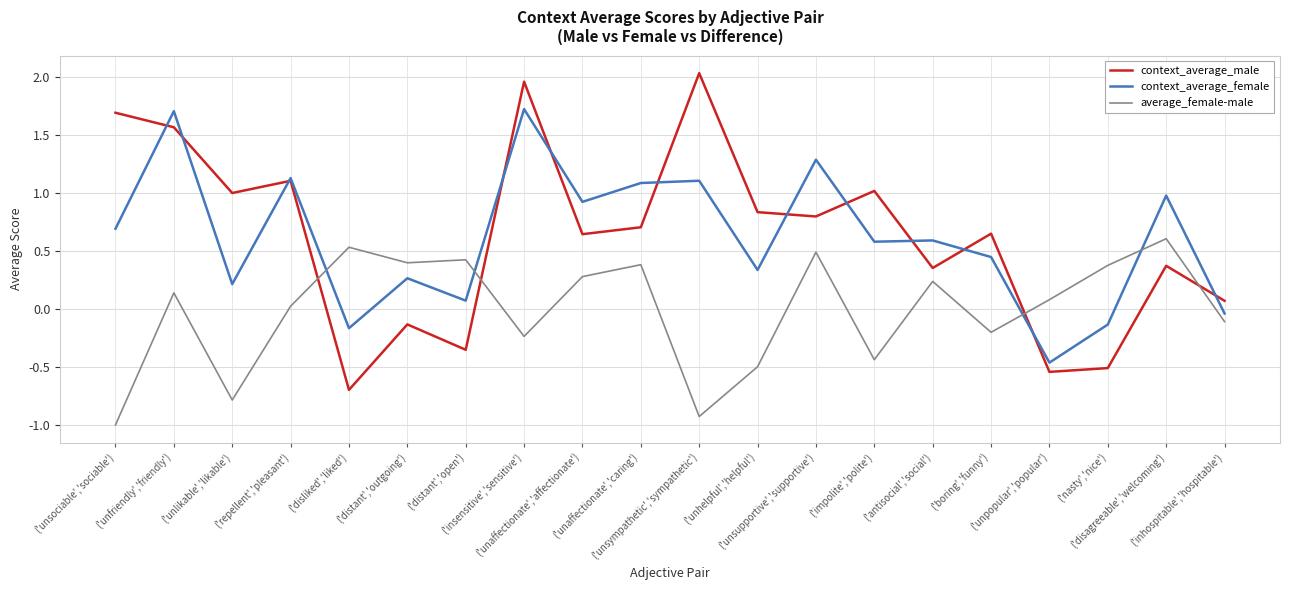

What is the difference between the maximum and minimum values in the context_average_female series?

2.2